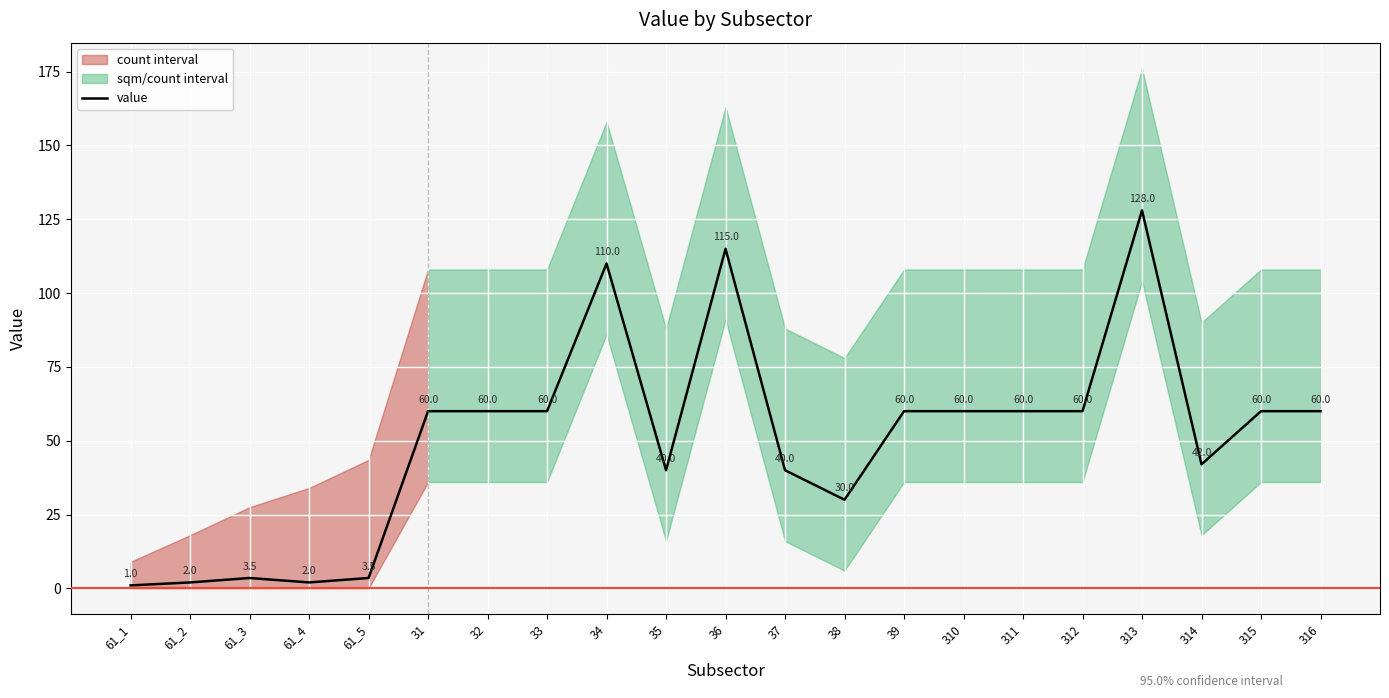

List the labels in order of value, largest first.

313, 36, 34, 31, 32, 33, 39, 310, 311, 312, 315, 316, 314, 35, 37, 38, 61_3, 61_5, 61_2, 61_4, 61_1